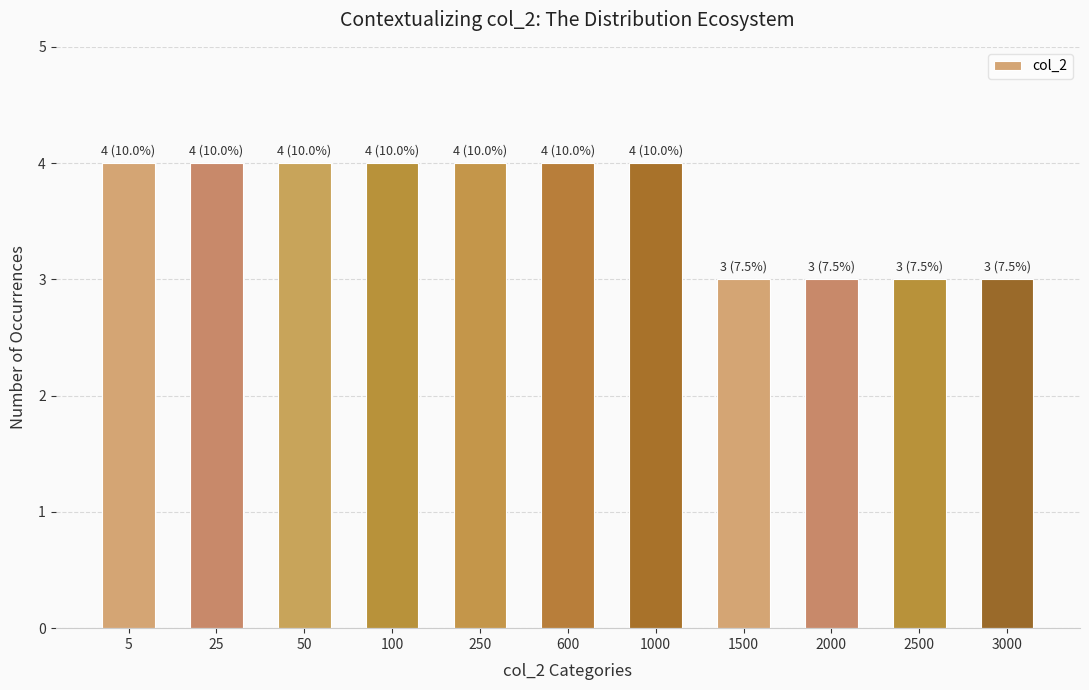

The value at 3000 is 3. True or false?

True